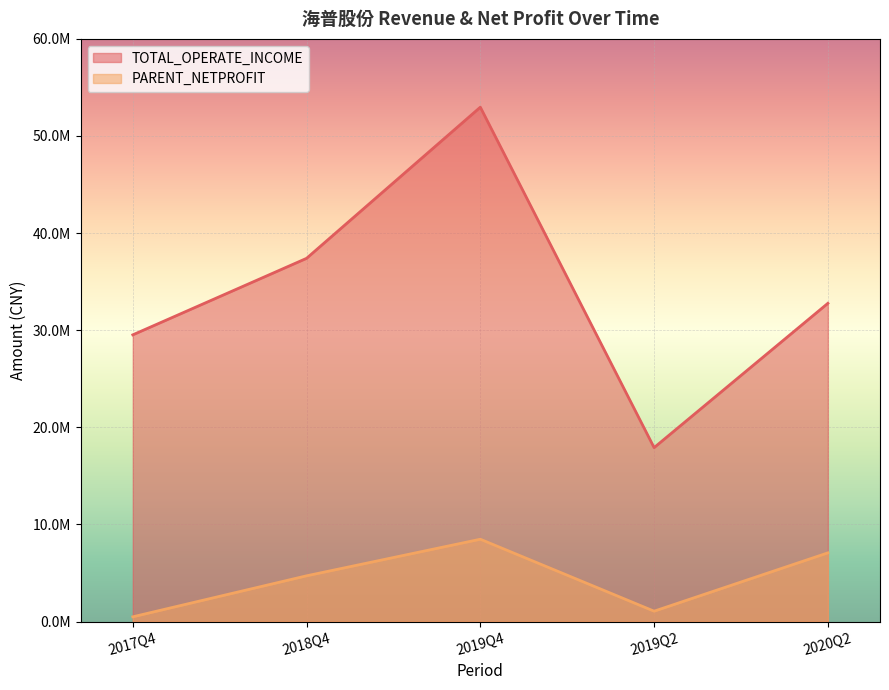

What are all the series names shown in the legend?

TOTAL_OPERATE_INCOME, PARENT_NETPROFIT